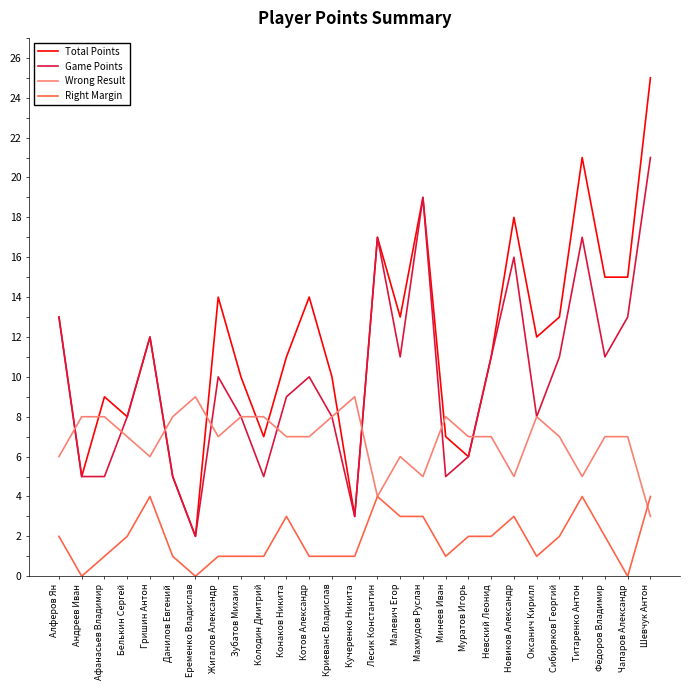

Which series has the largest range (max minus min)?

Total Points